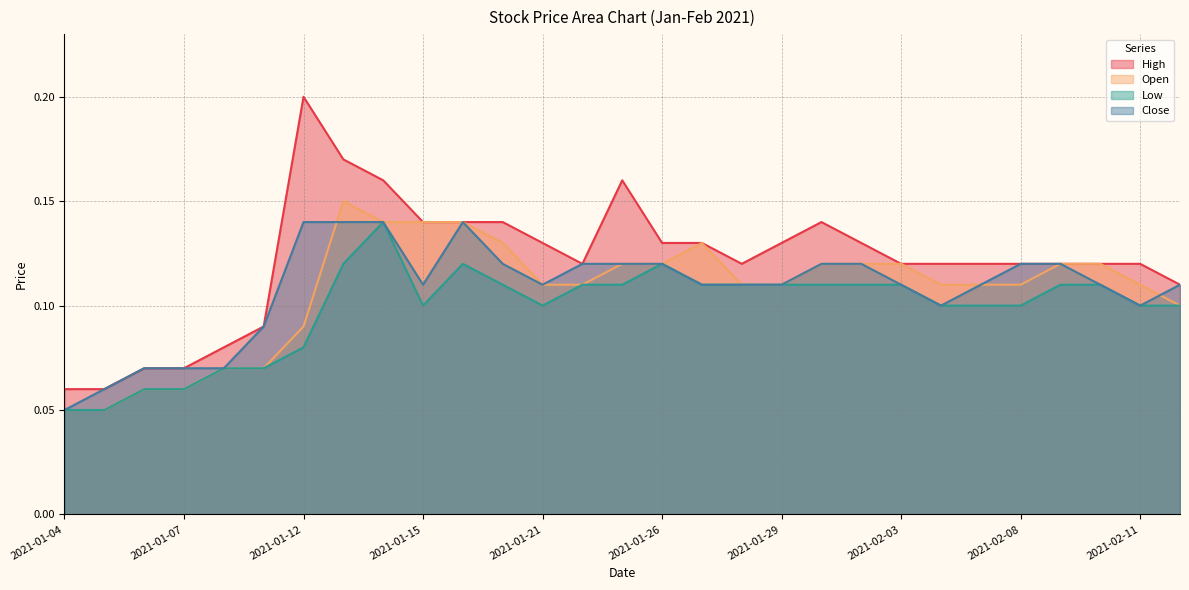

True or false: Open and Low intersect in this chart.

False